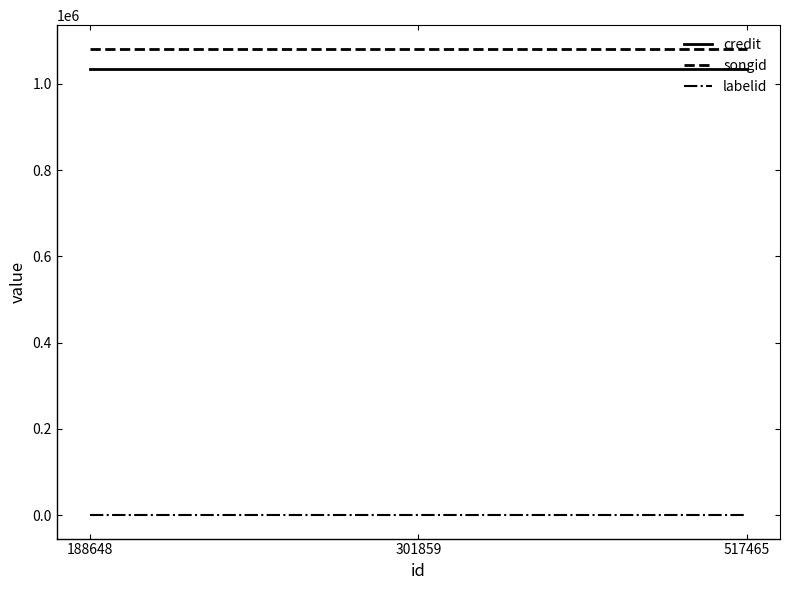

Count the number of data series in this chart.

3